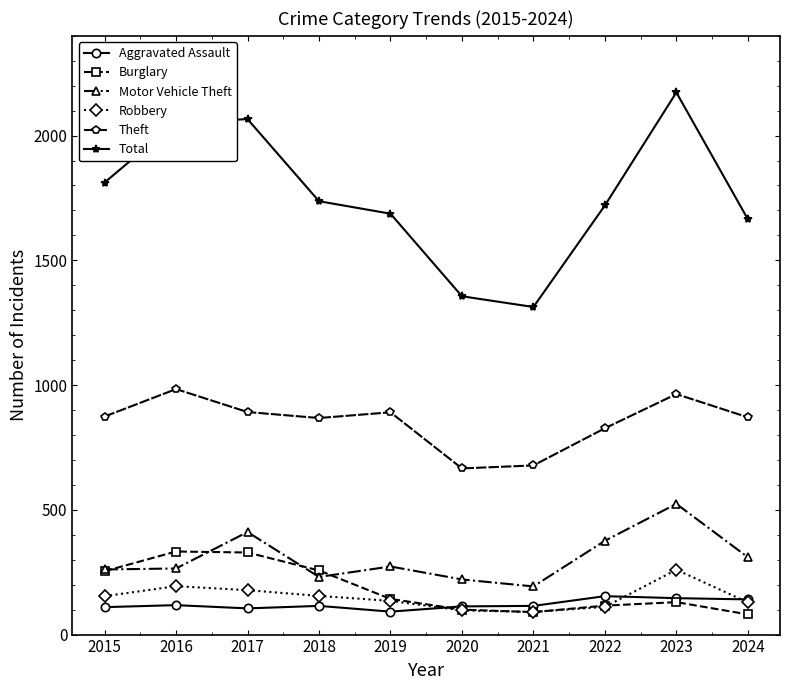

At how many categories does at least one series exceed 667?

10